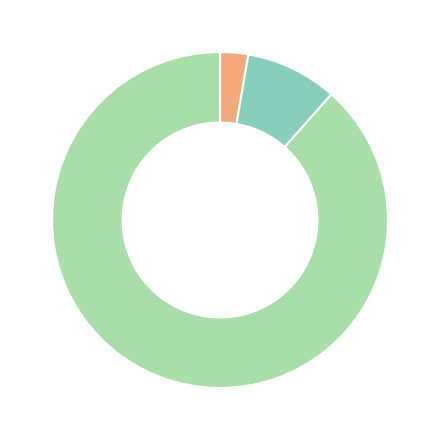

How many slices are in this pie chart?

3